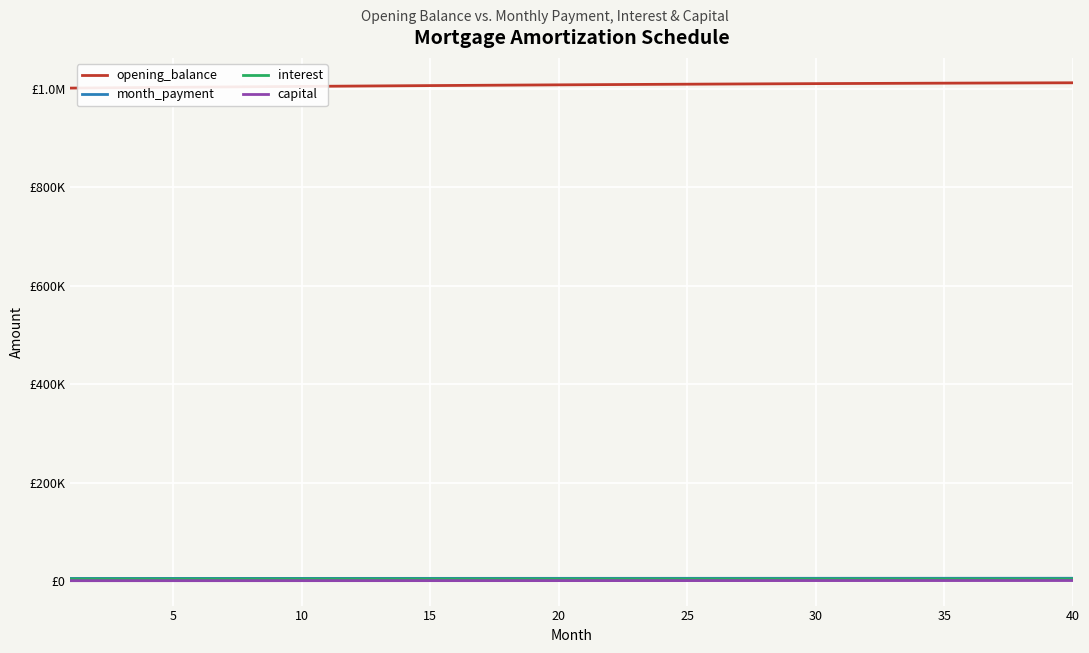

What are all the series names shown in the legend?

opening_balance, month_payment, interest, capital